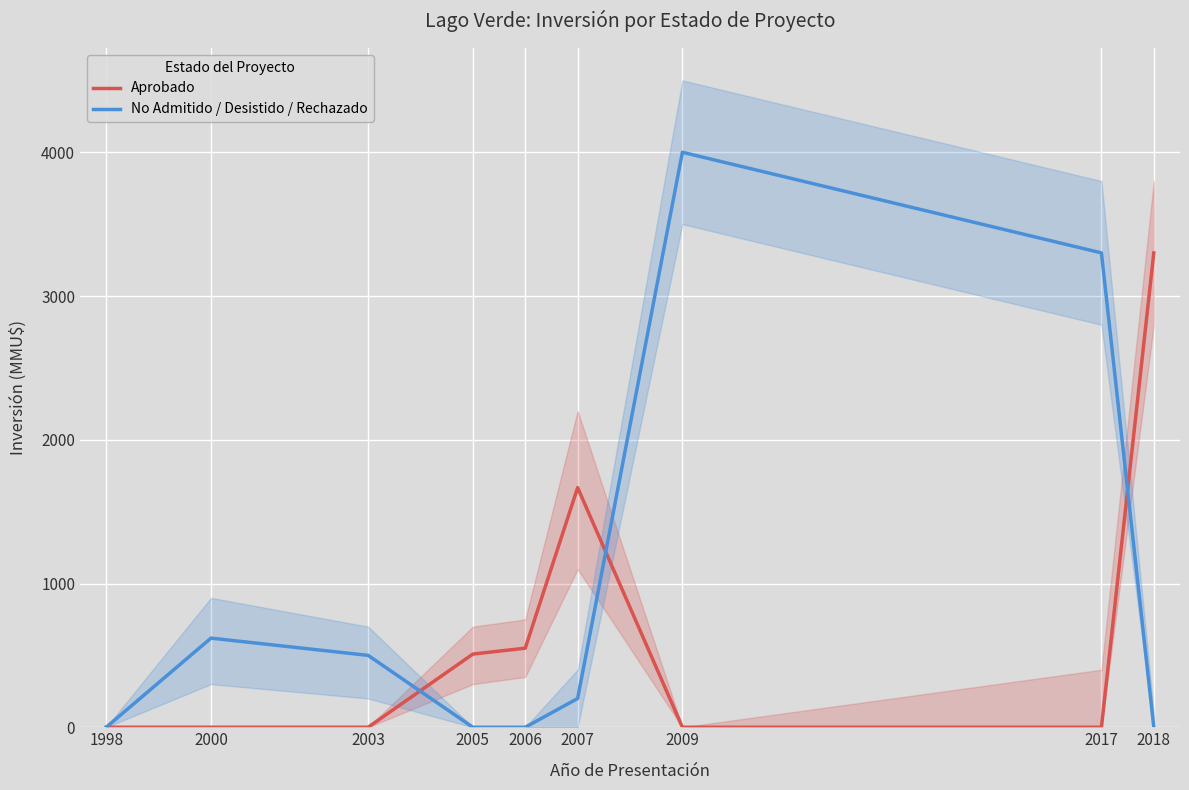

What is the total value across all series at 2018?

3300